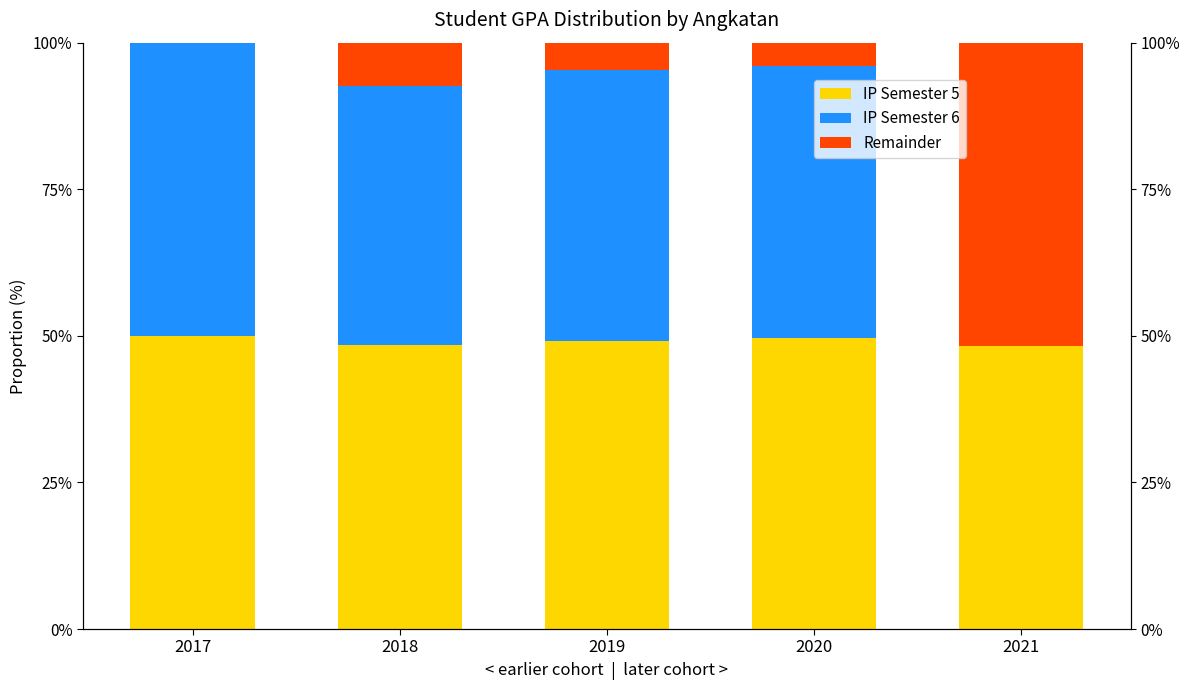

What is the average value of the Remainder series?

13.6